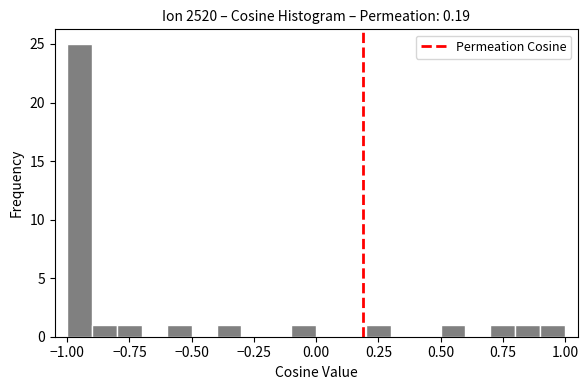

Around what value on the x-axis is the tallest bar? Give the approximate position of its centre, as read against the axis.

-0.95